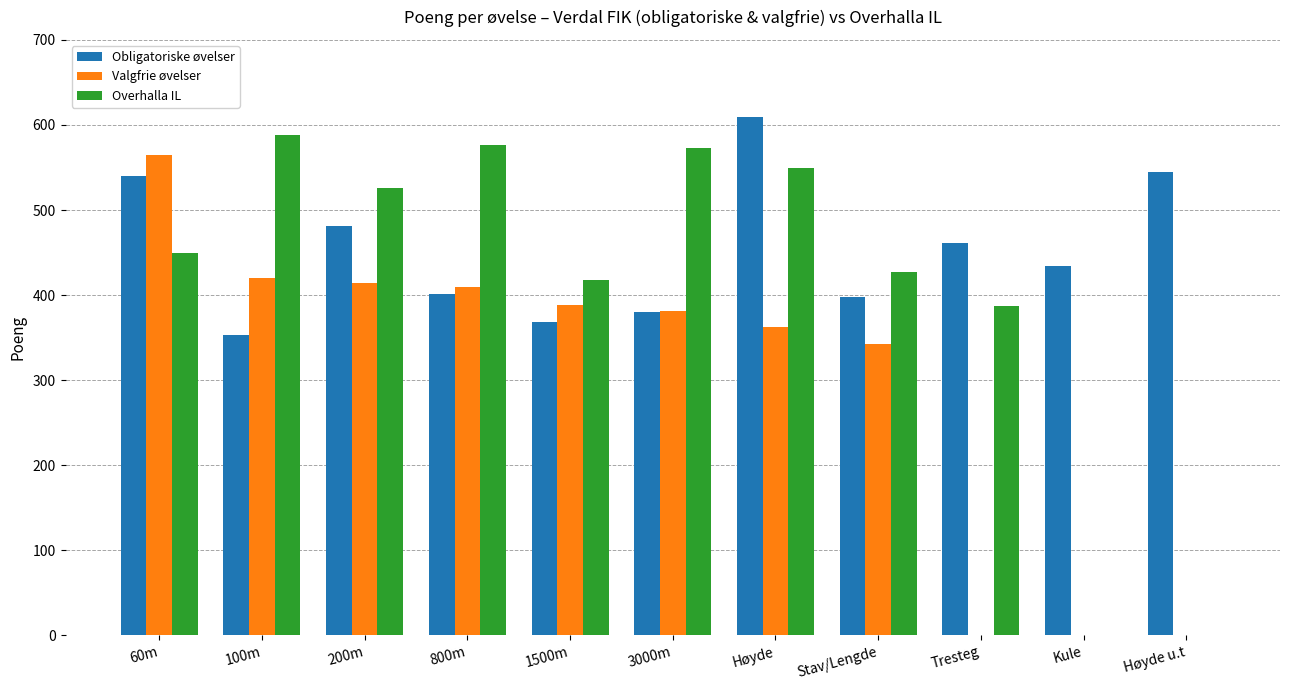

What is the maximum value shown in the chart?

609